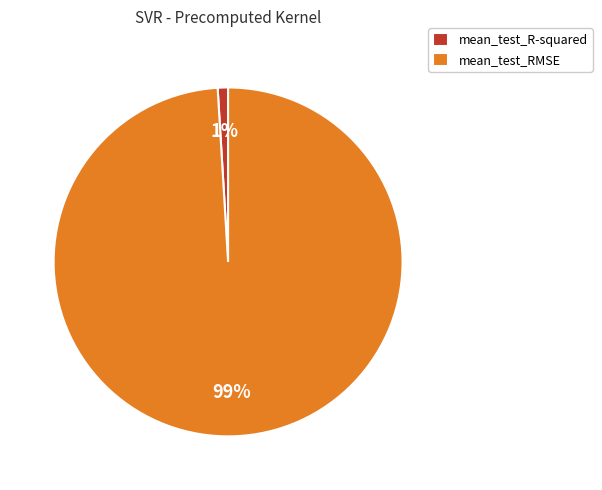

How many slices are in this pie chart?

2